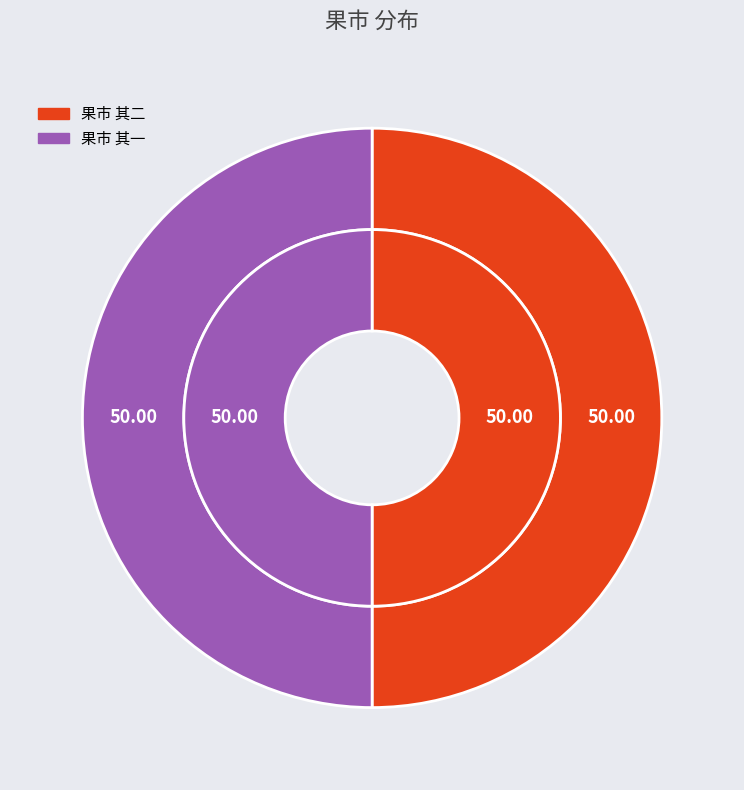

Which slice is the largest?

果市 其二